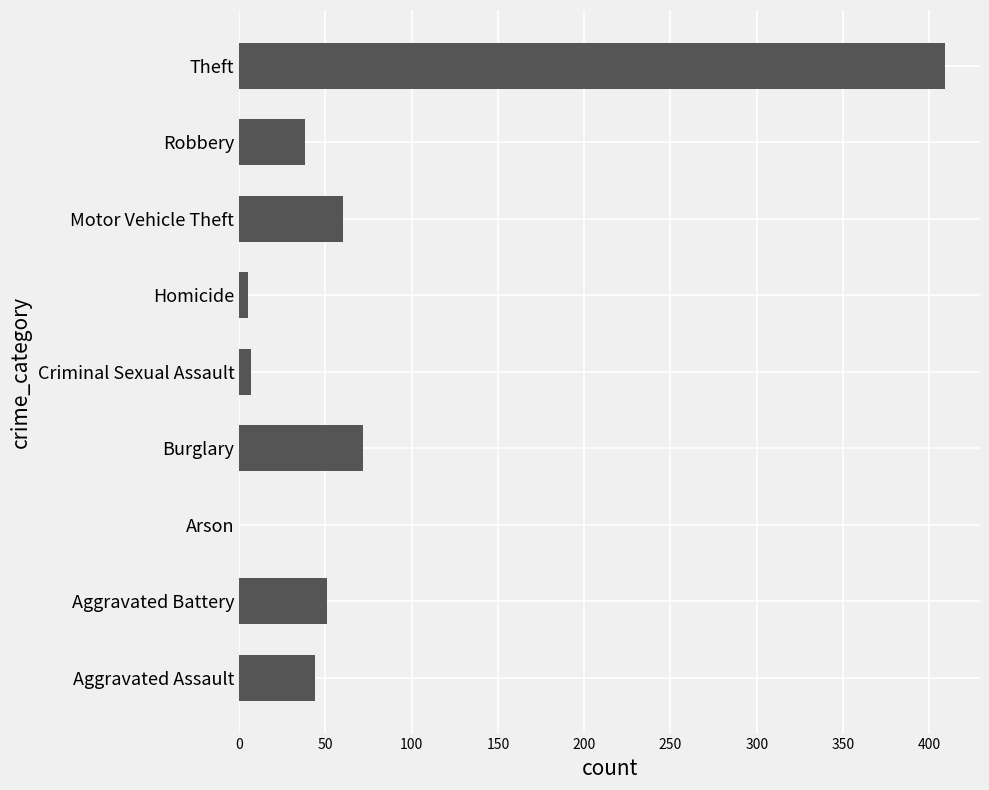

What is the difference between the values at Arson and Motor Vehicle Theft?

60